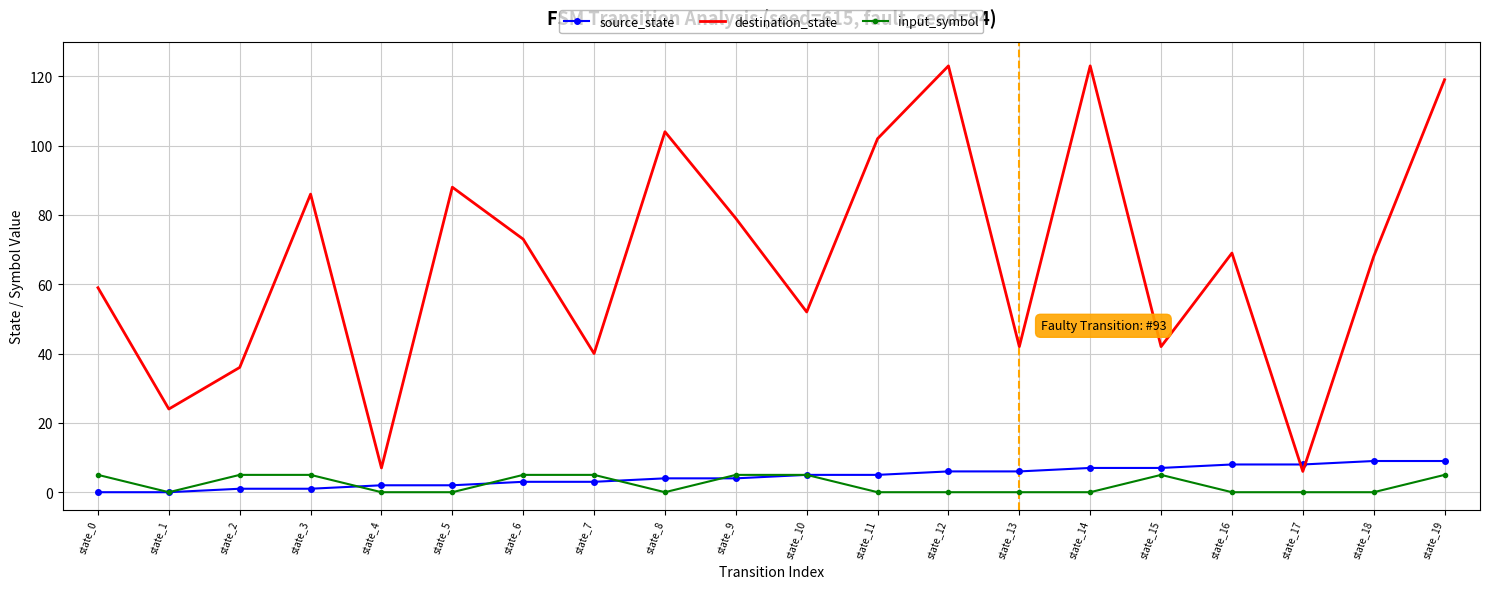

The value of destination_state at state_12 is 123. True or false?

True